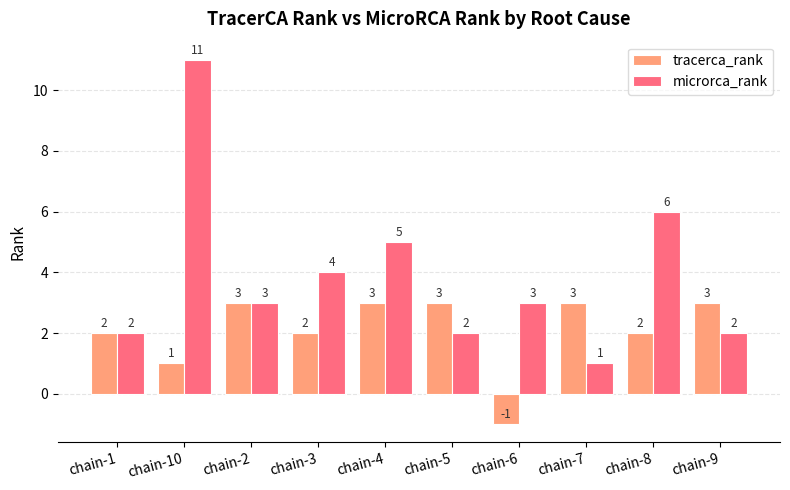

What is the difference between the second highest and second lowest values in the microrca_rank series?

4